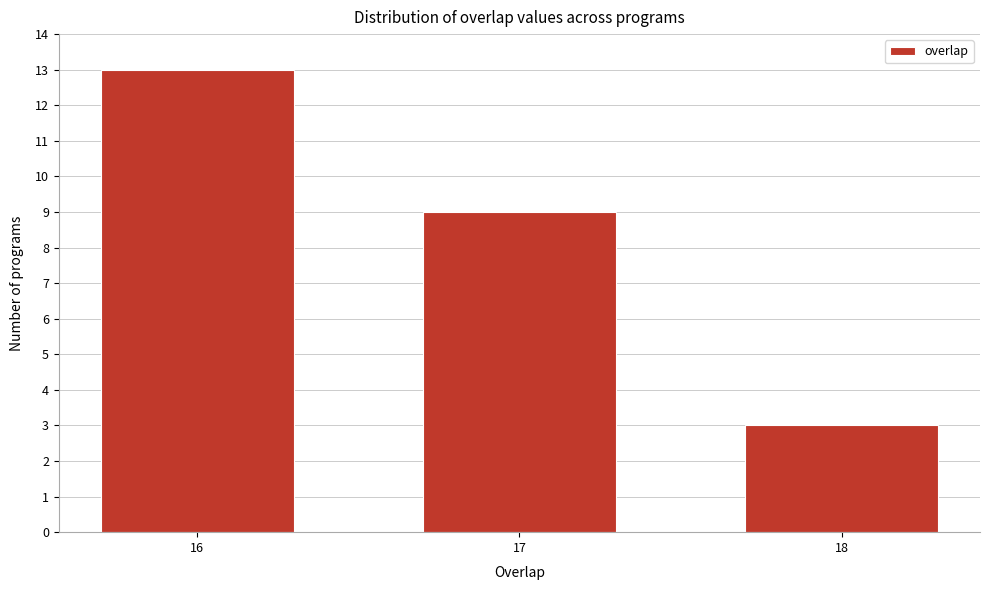

Reading left to right, extract all data points from this chart.

16=13	17=9	18=3